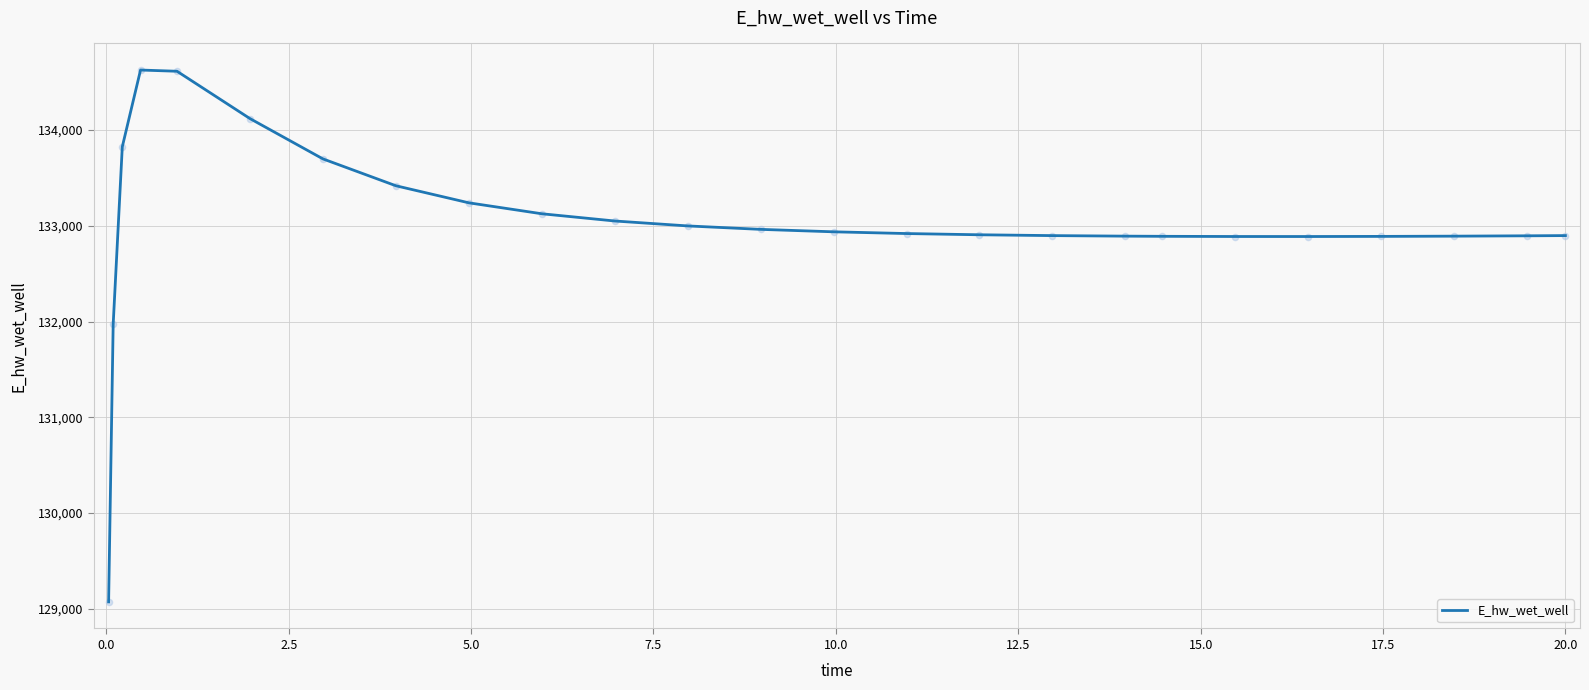

What is the difference between the maximum and minimum values?

5557.4